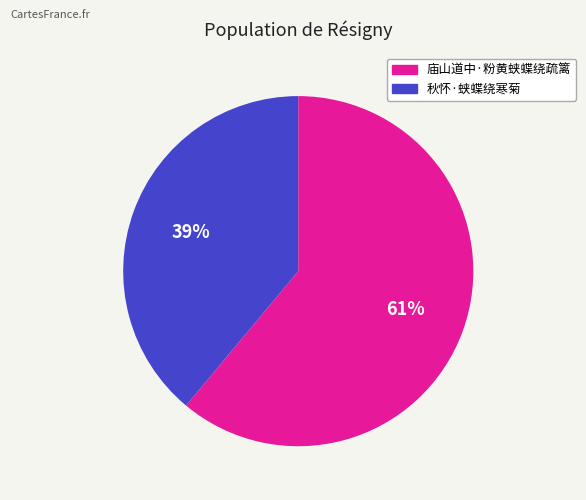

To the nearest percent, what percentage of the pie is 庙山道中·粉黄蛱蝶绕疏篱?

61%